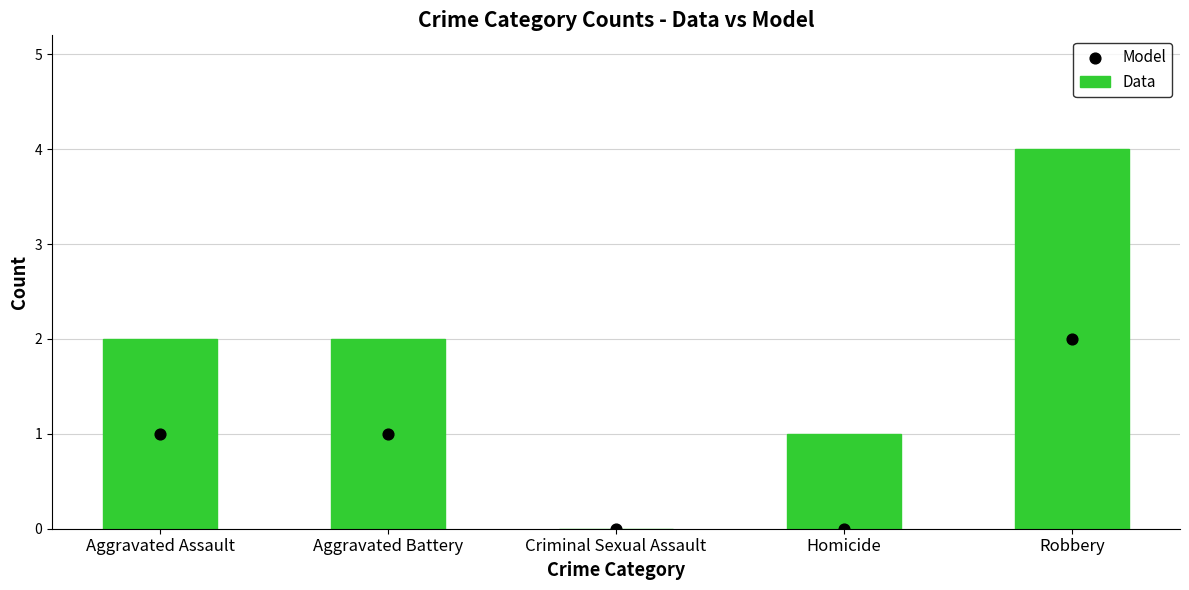

At which category is the sum across all series the highest?

Robbery